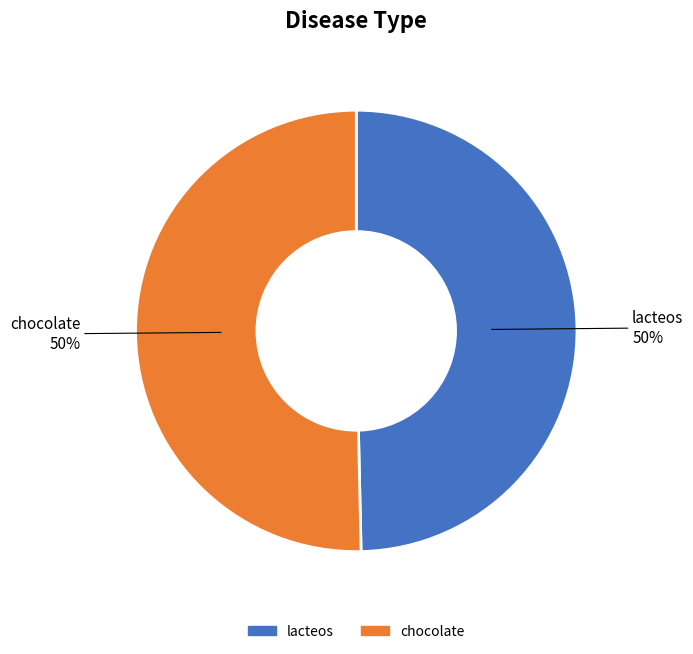

Count the number of slices in the pie.

2